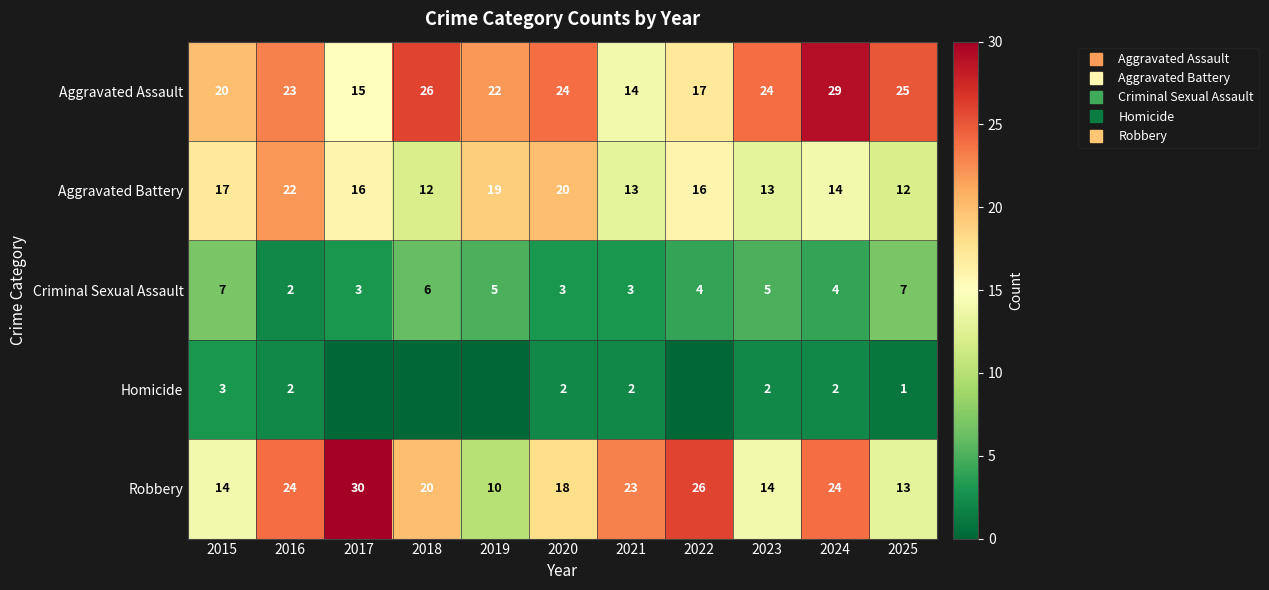

Which series changed the most between 2023 and 2024?

Robbery